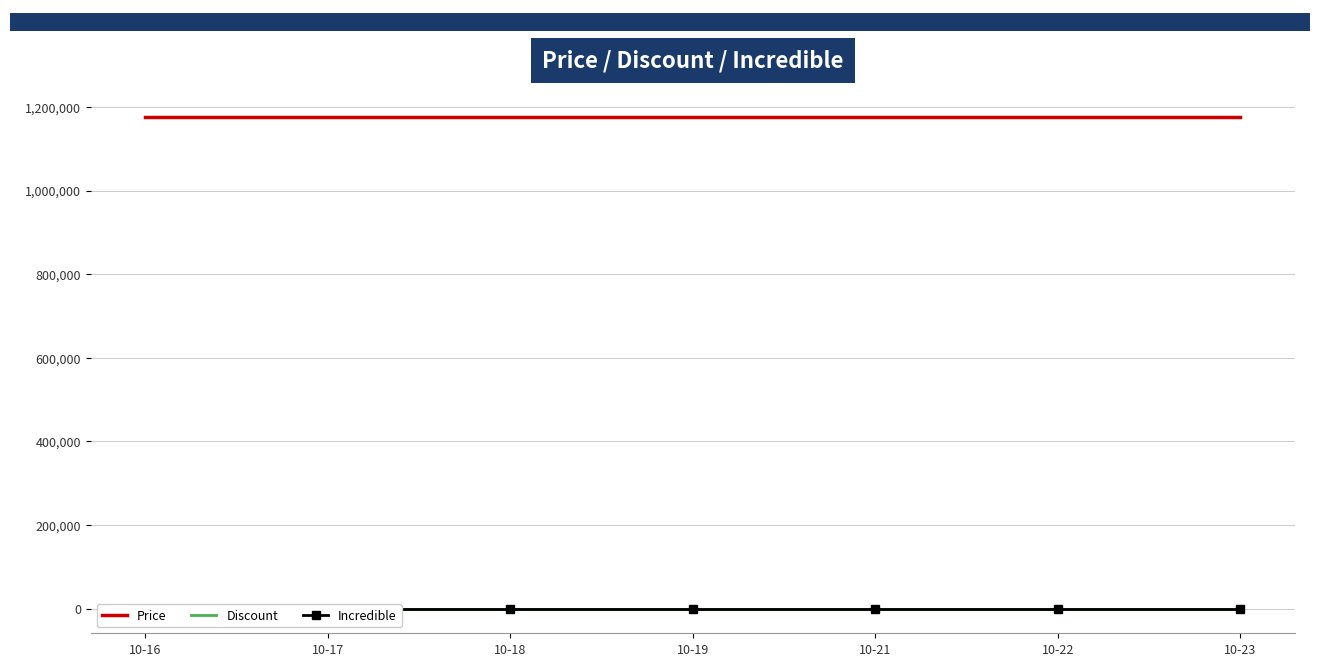

What is the sum of the Price values at 10-21 and 10-19?

2354000